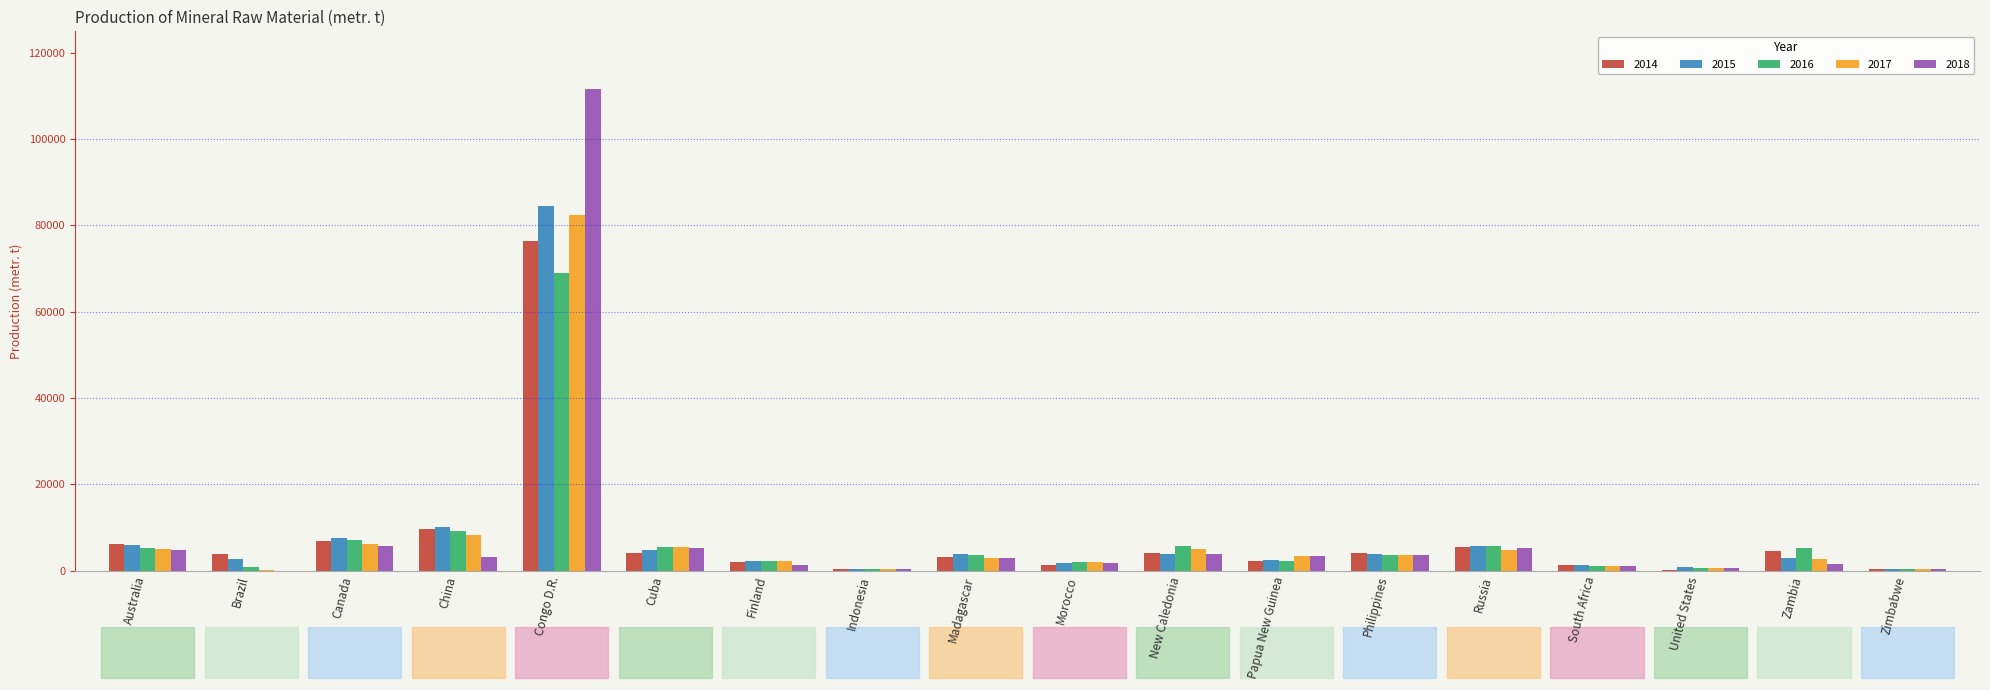

At which category does the chart reach its peak across all series?

Congo D.R.